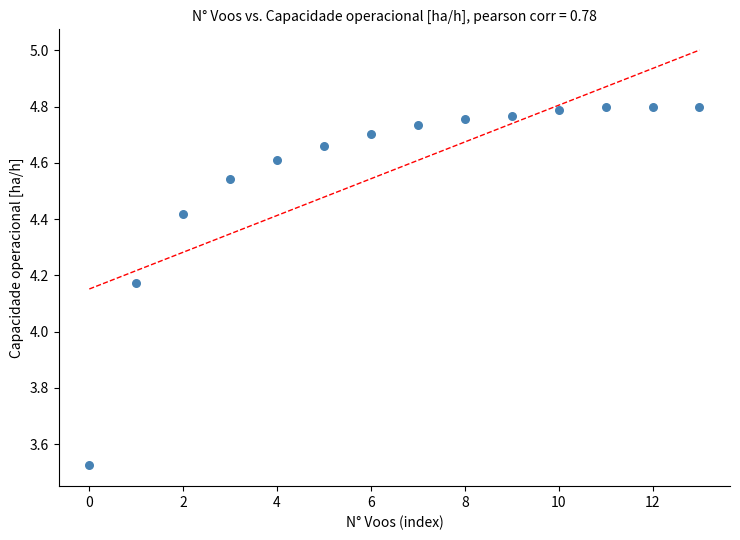

What is the range of Y values (max minus min)?

1.3